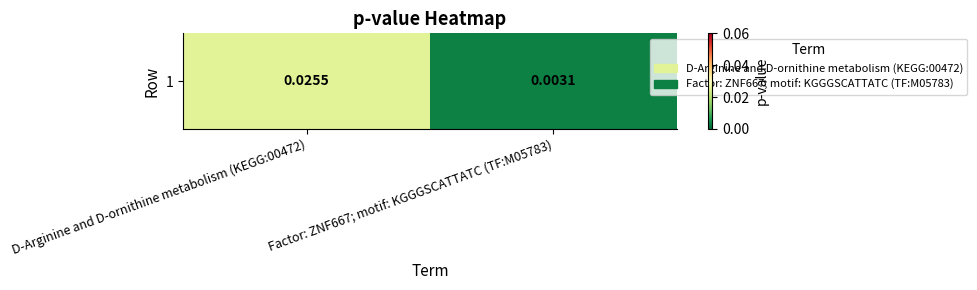

Which label corresponds to the largest value in the chart?

D-Arginine and D-ornithine metabolism (KEGG:00472)